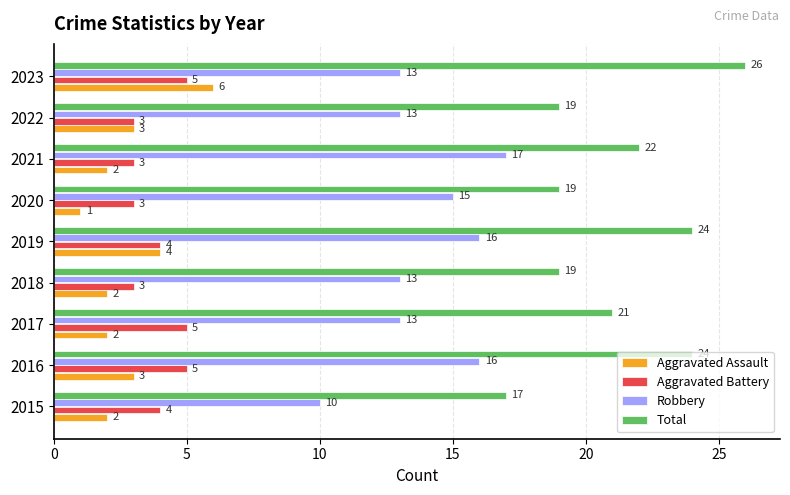

At how many categories does at least one series exceed 12?

9